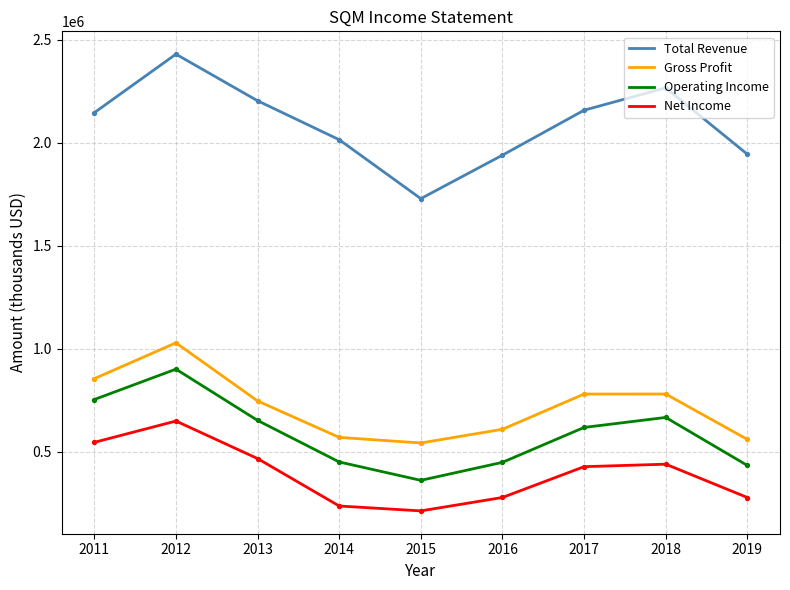

Which series has the largest range (max minus min)?

Total Revenue